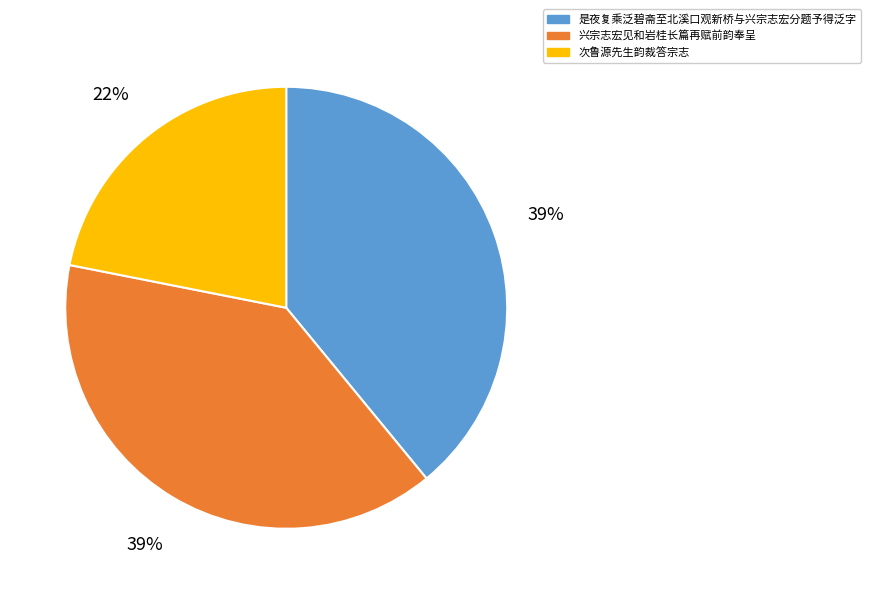

Is there a majority slice in this chart?

No